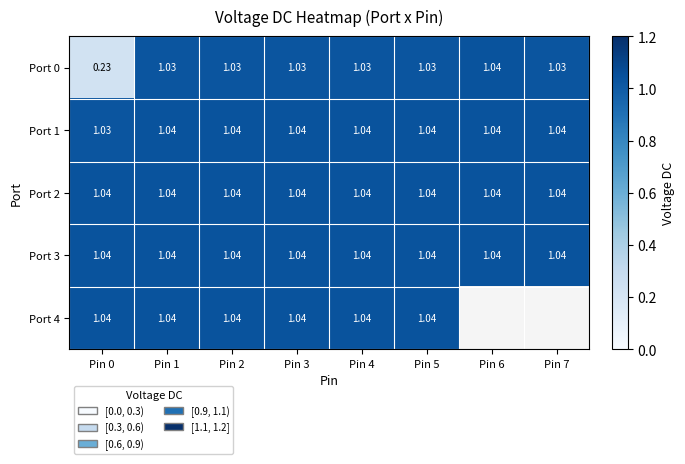

Which series has the widest spread of values?

Port 0